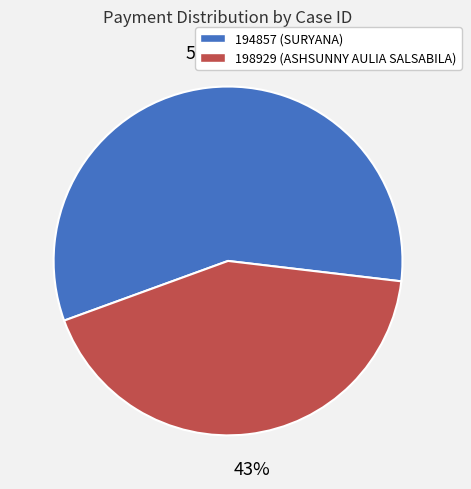

Which category has the biggest portion of the pie?

194857